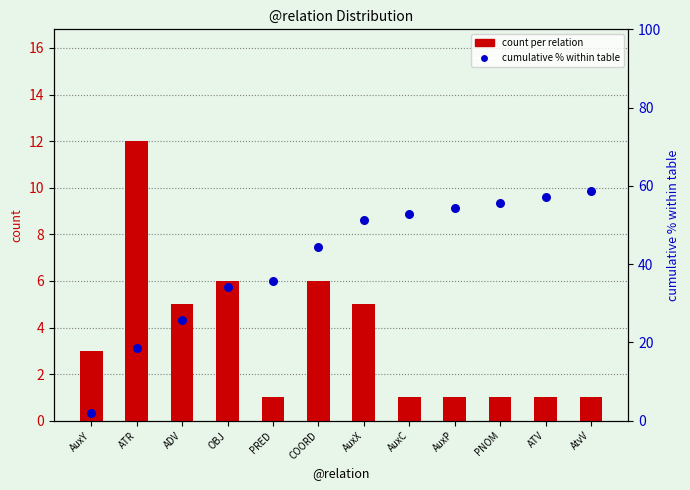

Which series has the widest spread of Y values?

cumulative % within table